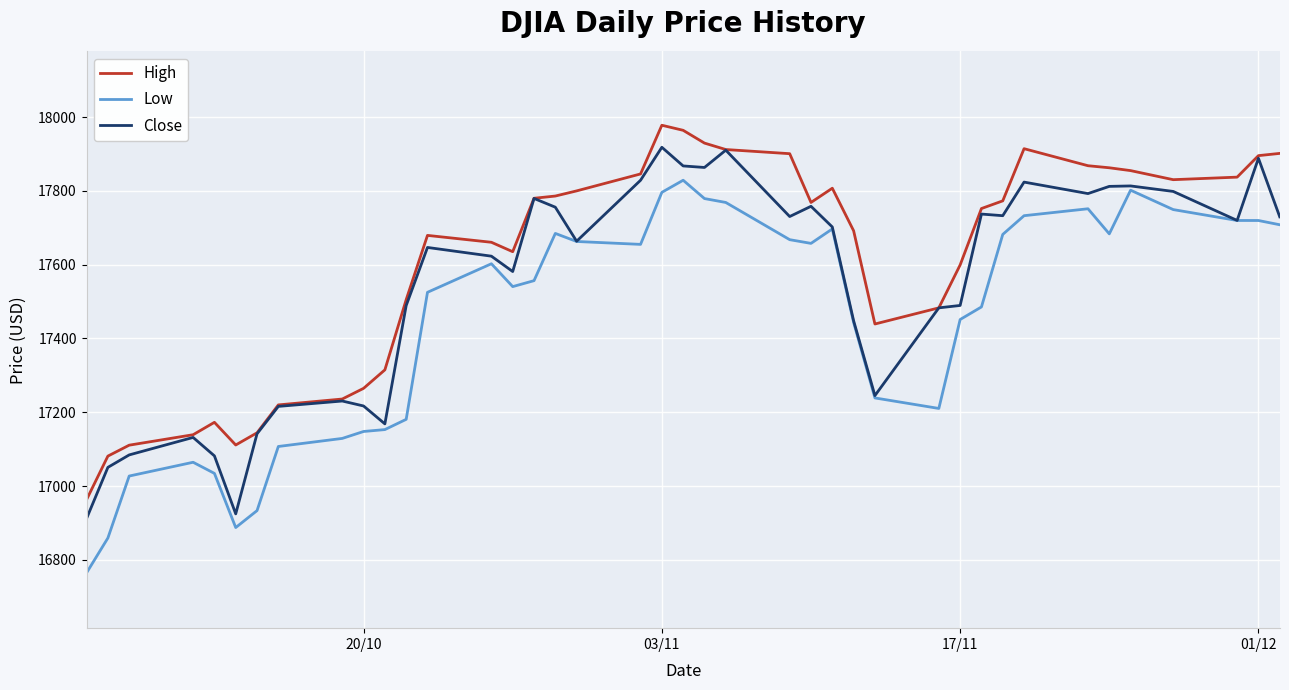

True or false: Low and High intersect in this chart.

False